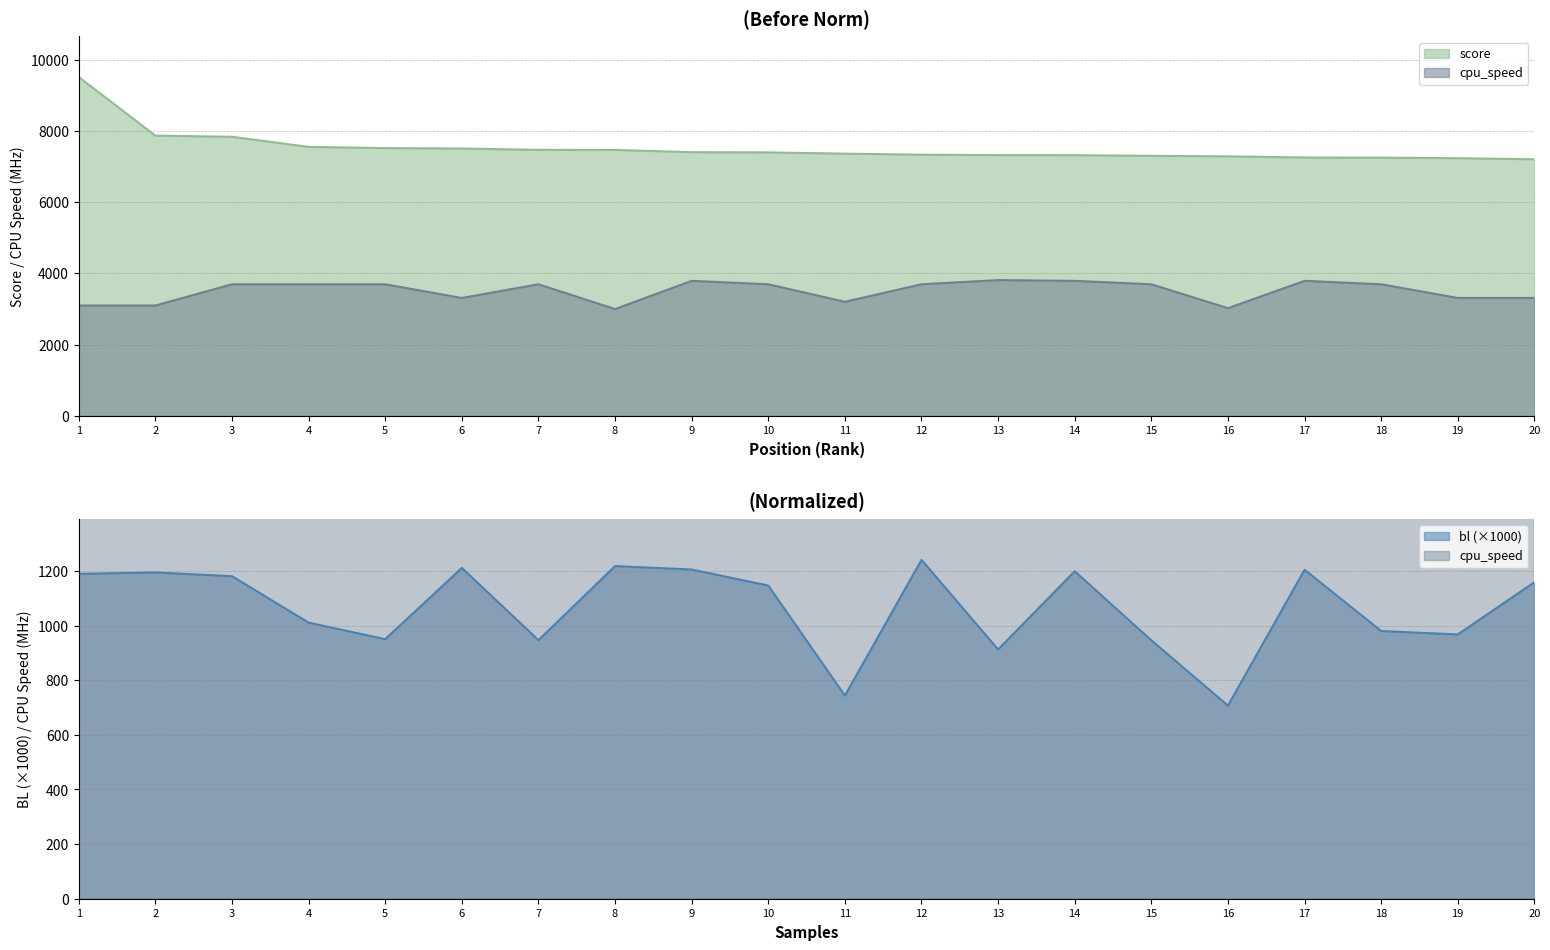

True or false: bl and score intersect in this chart.

False